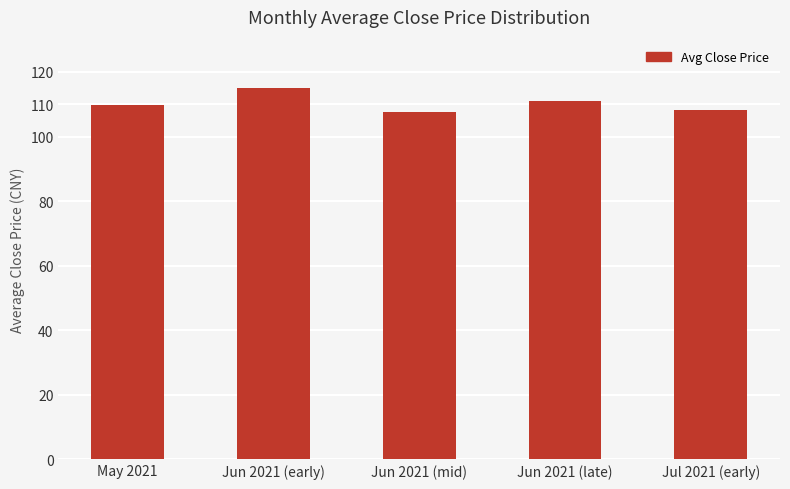

The chart shows a value of 153.6 at Jul 2021 (early). True or false?

False